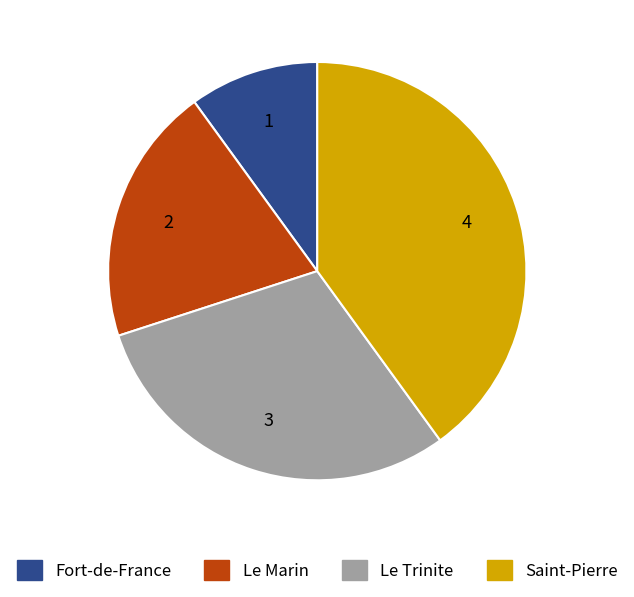

How many segments does this pie chart have?

4